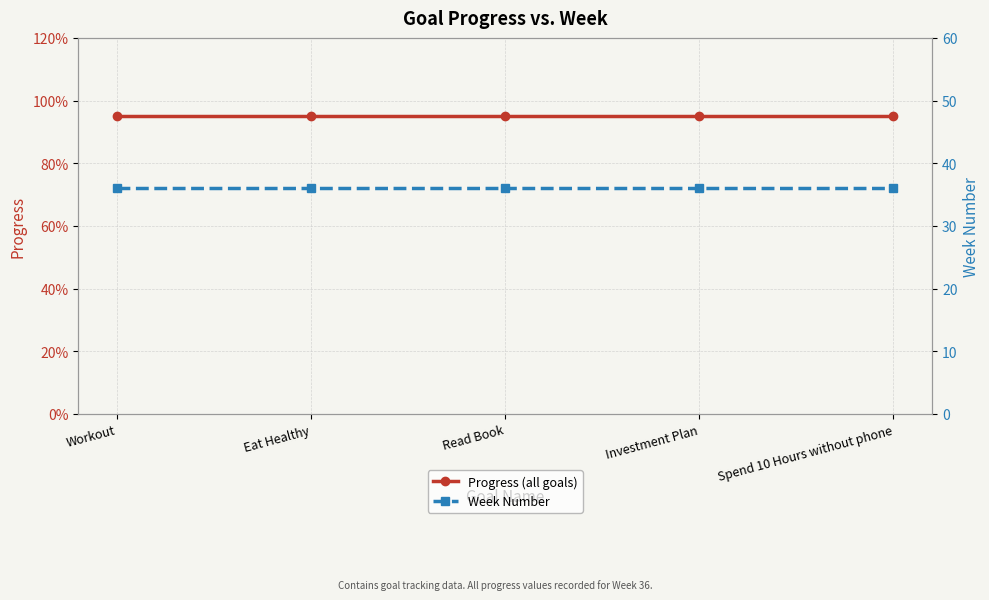

What is the label of the 4th point from the right?

Eat Healthy